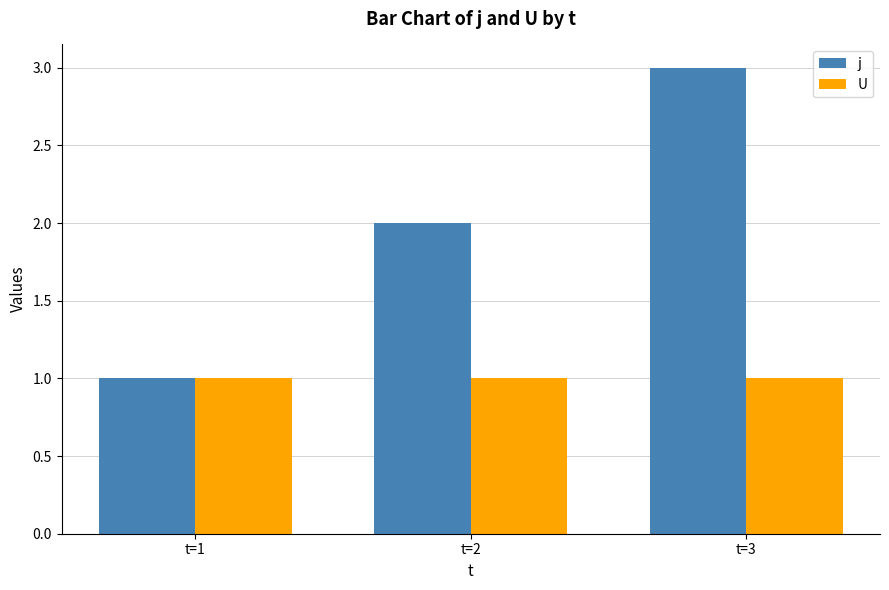

What is the difference between the j values at t=2 and t=3?

1